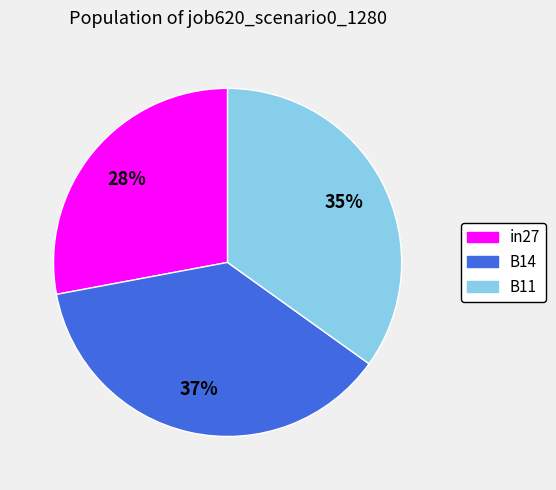

Is it true that in27 is 28% of the pie?

True